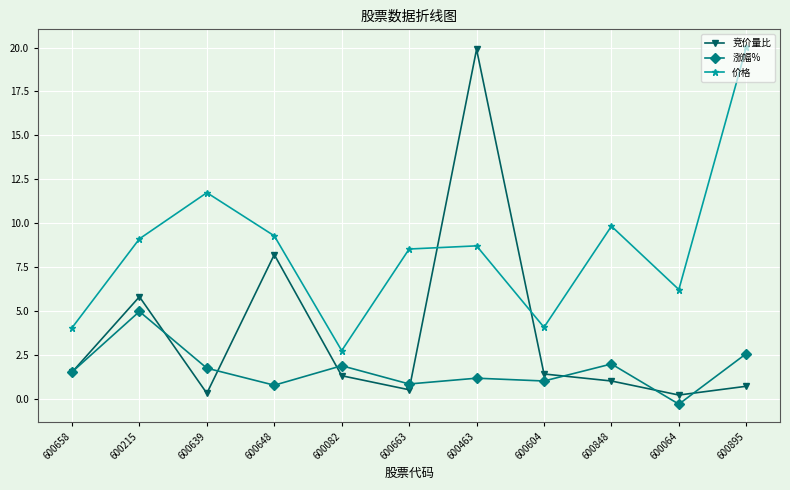

Which series has the widest spread of values?

竞价量比